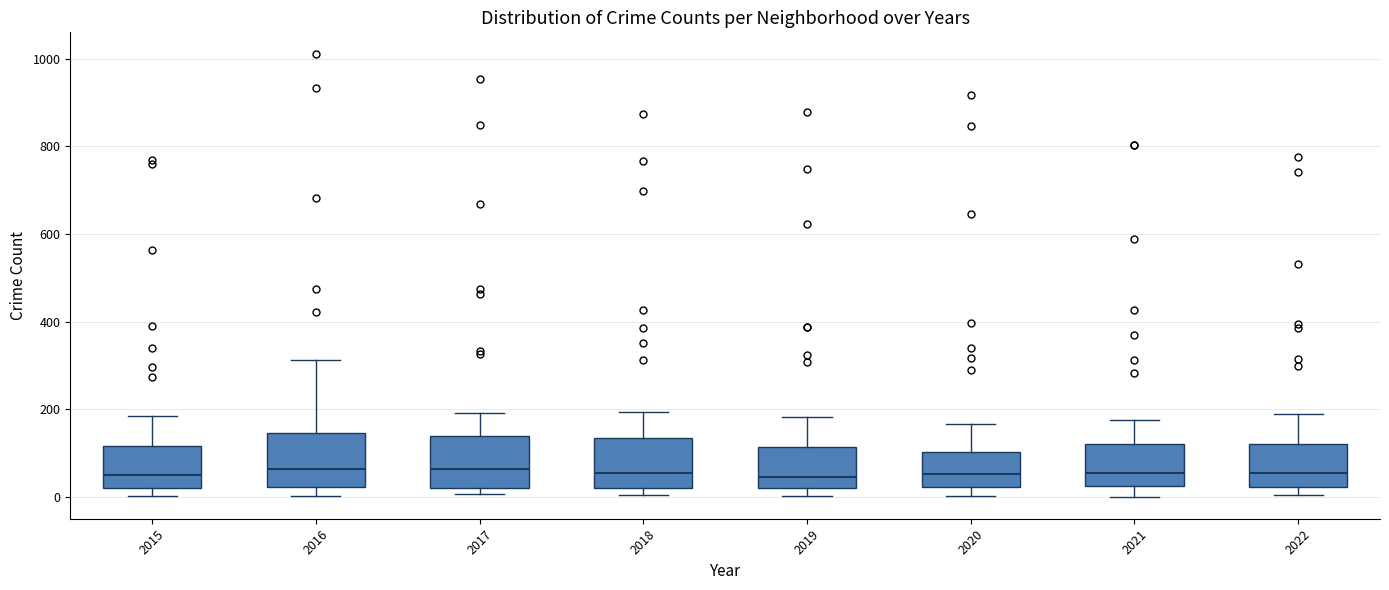

Where does the upper whisker of the box at x = 2017 end on the y-axis? The values are not printed on the chart, so give them approximately, as read against the axis.

200